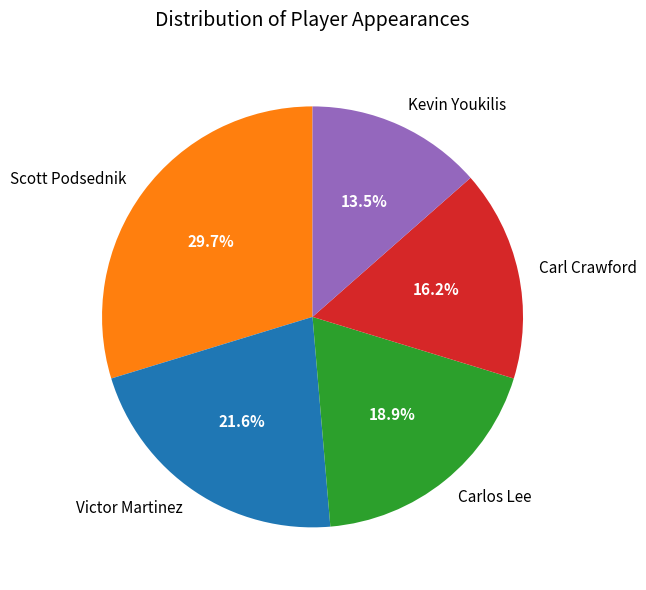

What is the smallest slice in the pie chart?

Kevin Youkilis